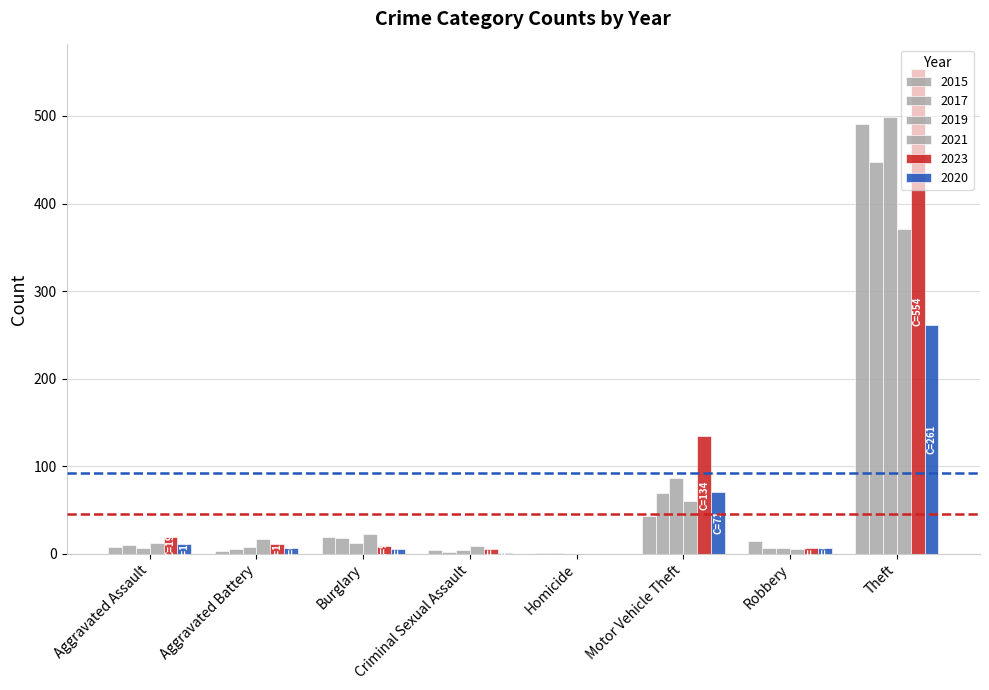

Which category has the lowest value in the 2021 series?

Homicide